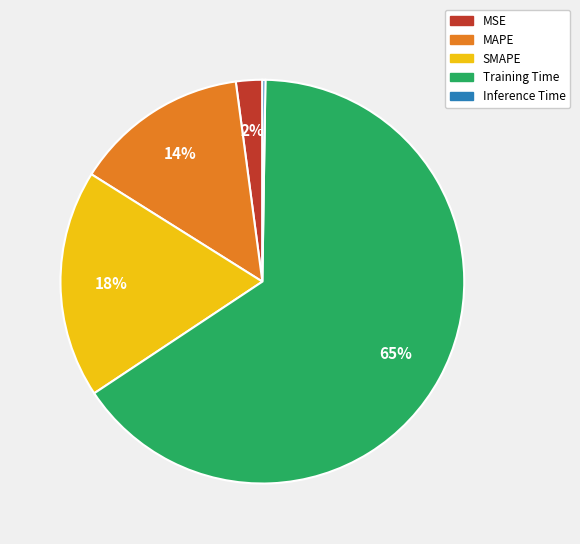

The SMAPE slice represents 6% of the pie. True or false?

False